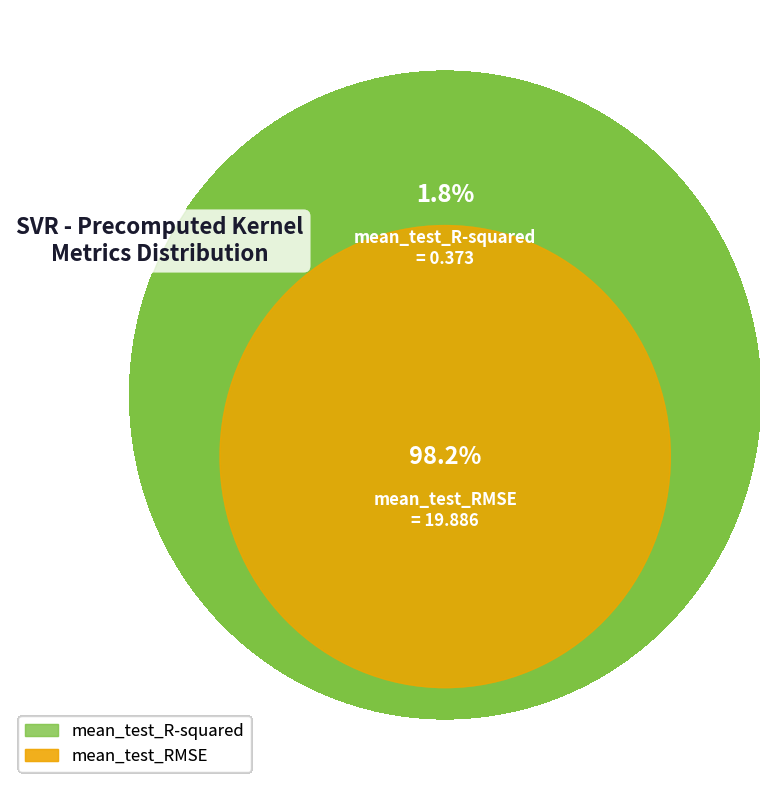

To the nearest percent, what portion does mean_test_R-squared represent?

2%